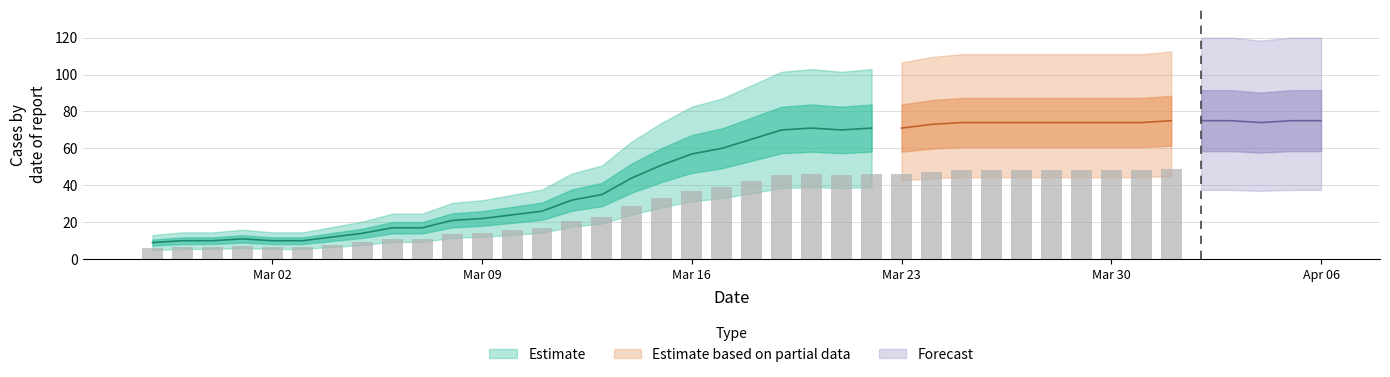

Between 2020-04-03 and 2020-03-04, which is larger?

2020-04-03